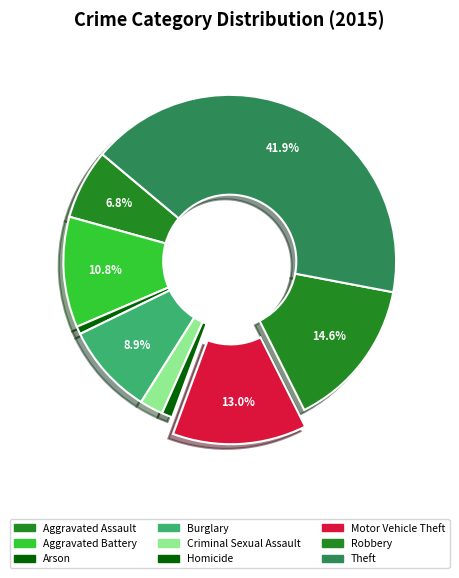

Do Theft and Robbery together represent more than half of the pie?

Yes